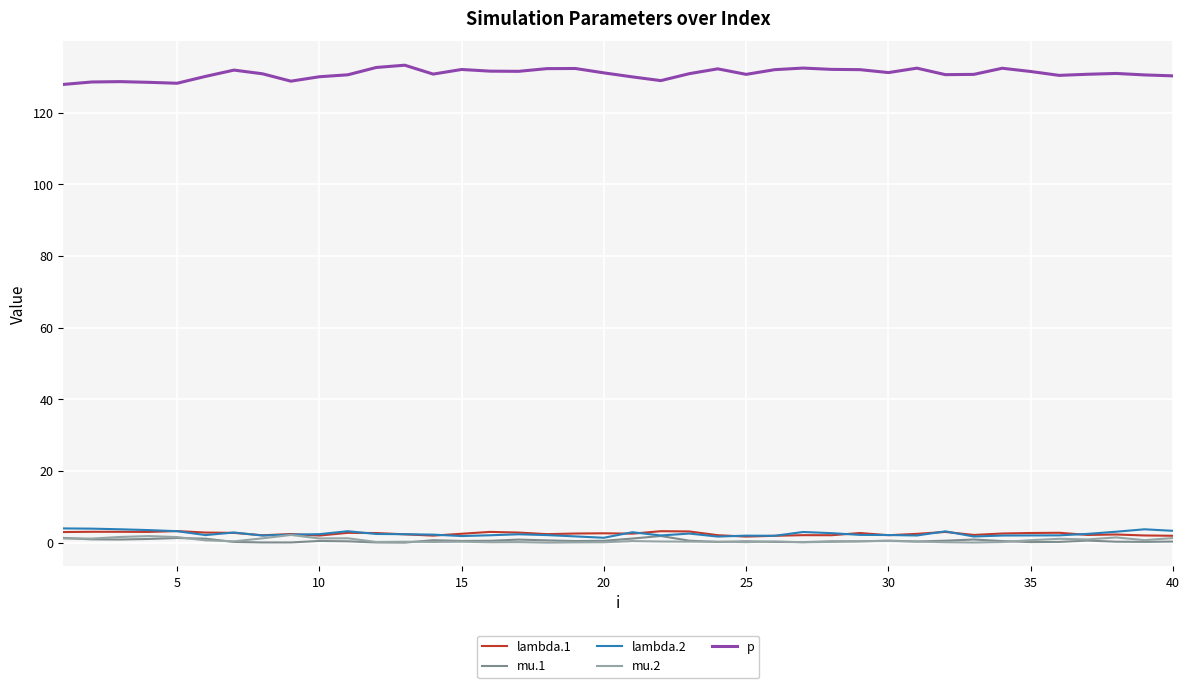

Which series has the largest range (max minus min)?

p